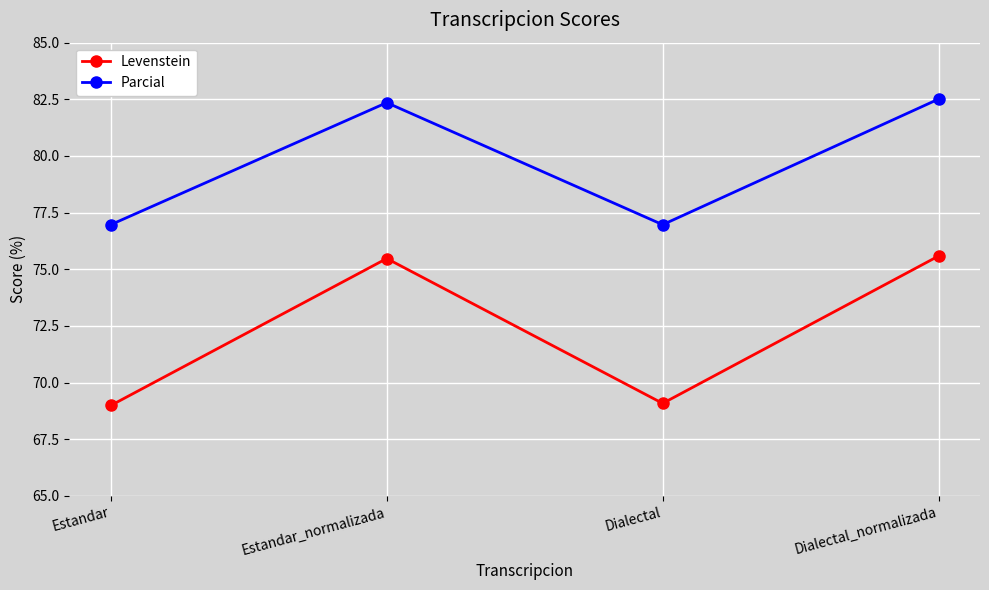

Which series changed the most between Estandar_normalizada and Dialectal?

Levenstein